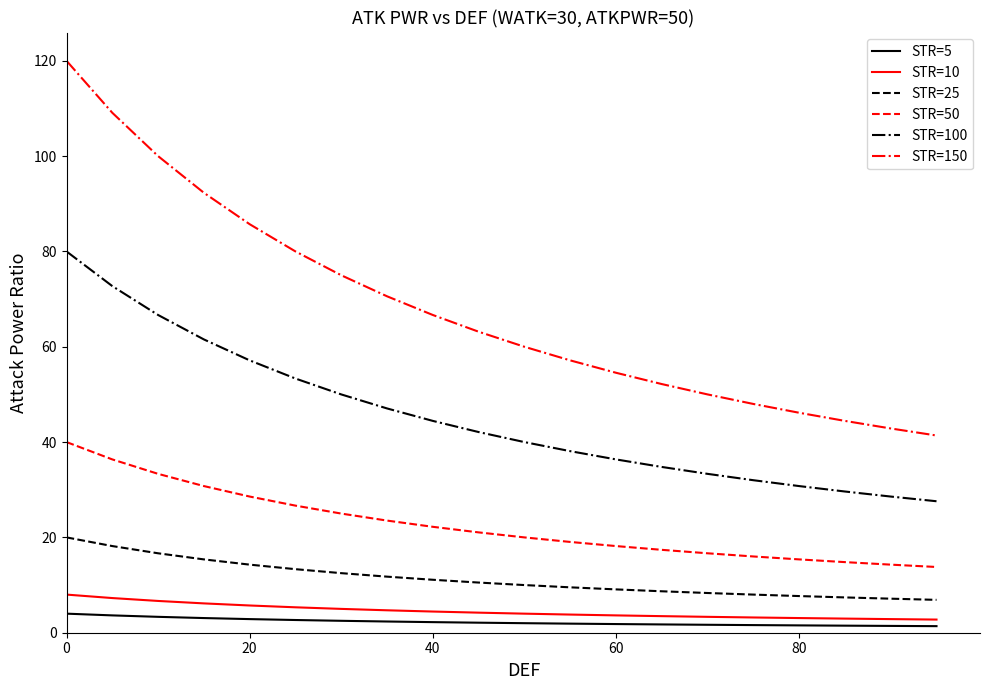

True or false: STR=25 and STR=100 cross at least once.

False